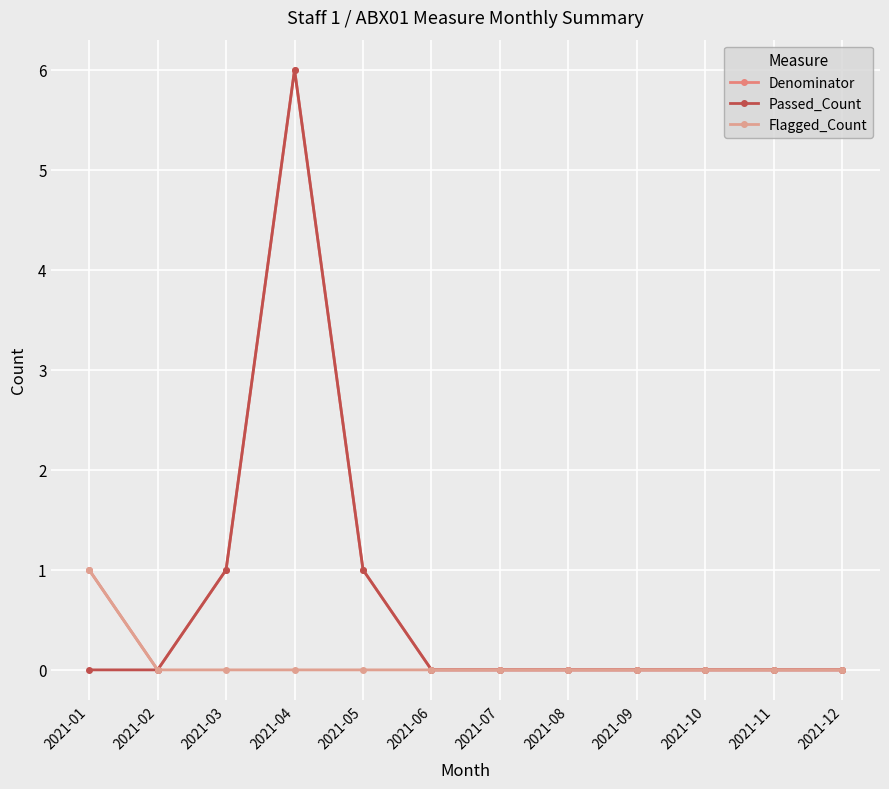

Which series has the largest total across all categories?

Denominator